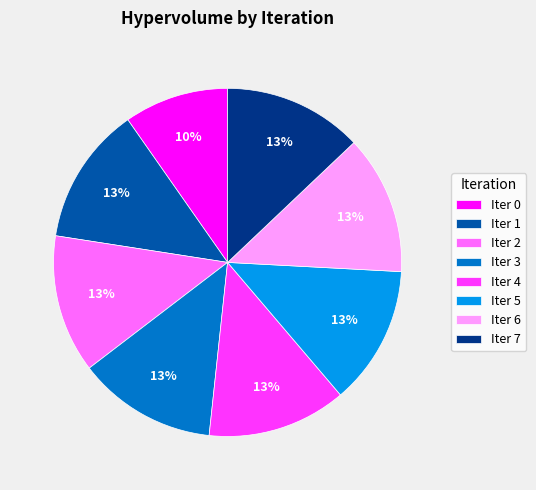

To the nearest percent, what portion does Iter 3 represent?

13%